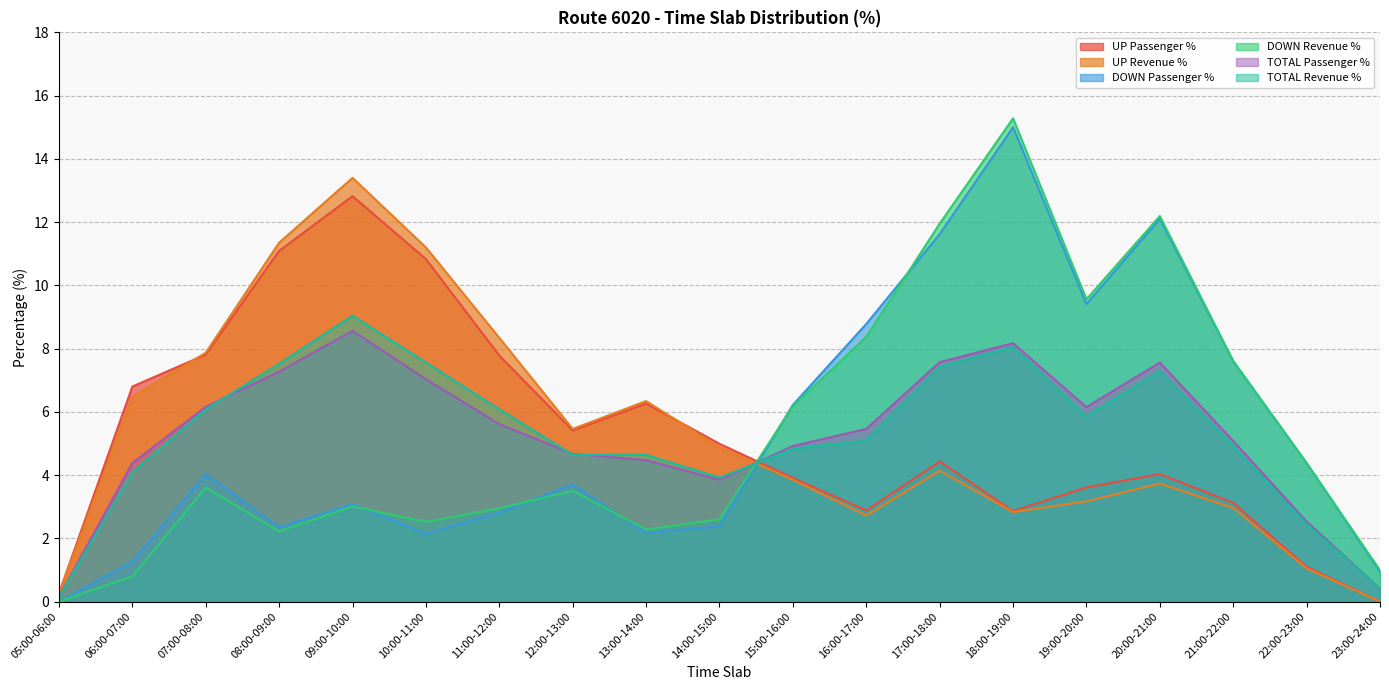

Which category has the highest value in the UP Passenger % series?

09:00-10:00